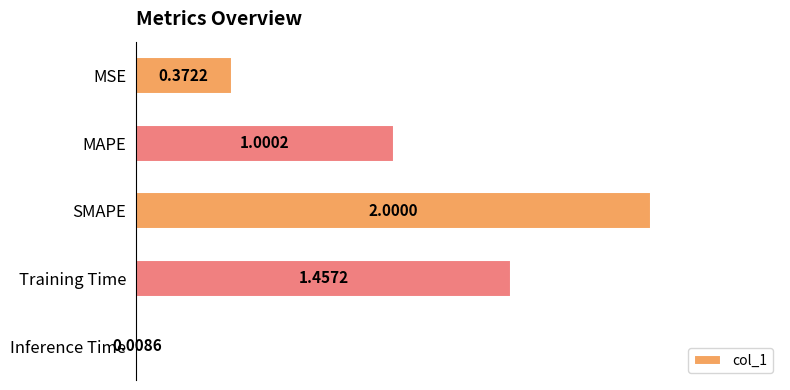

Does the chart contain stacked bars?

No